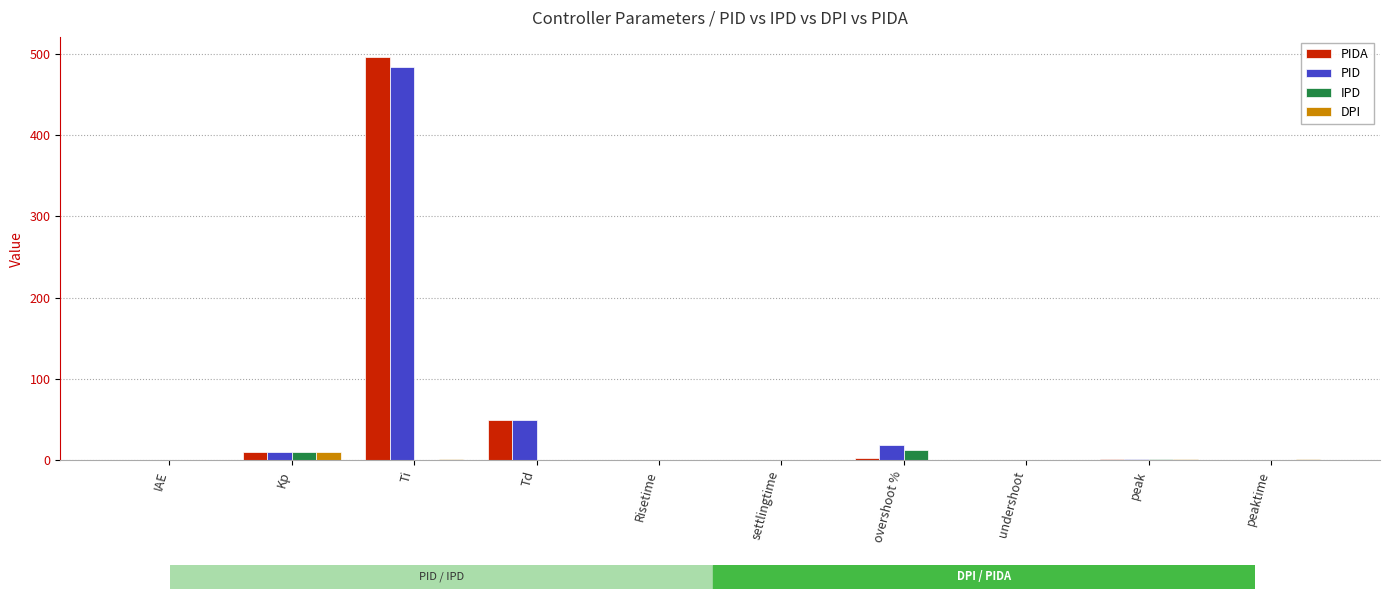

What is the sum of all IPD values?

26.4